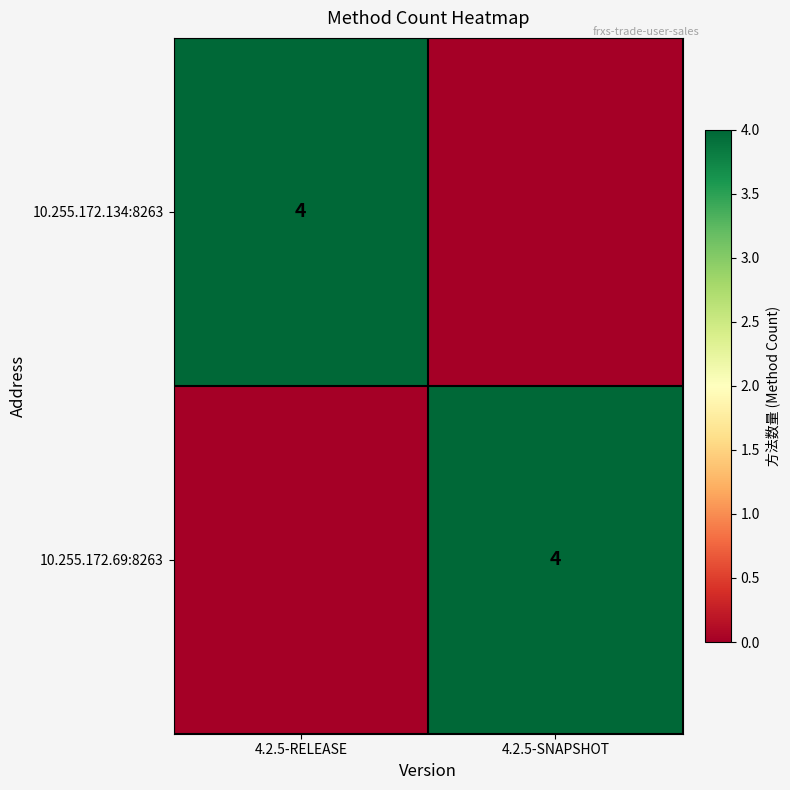

At how many categories does at least one series exceed 0?

2